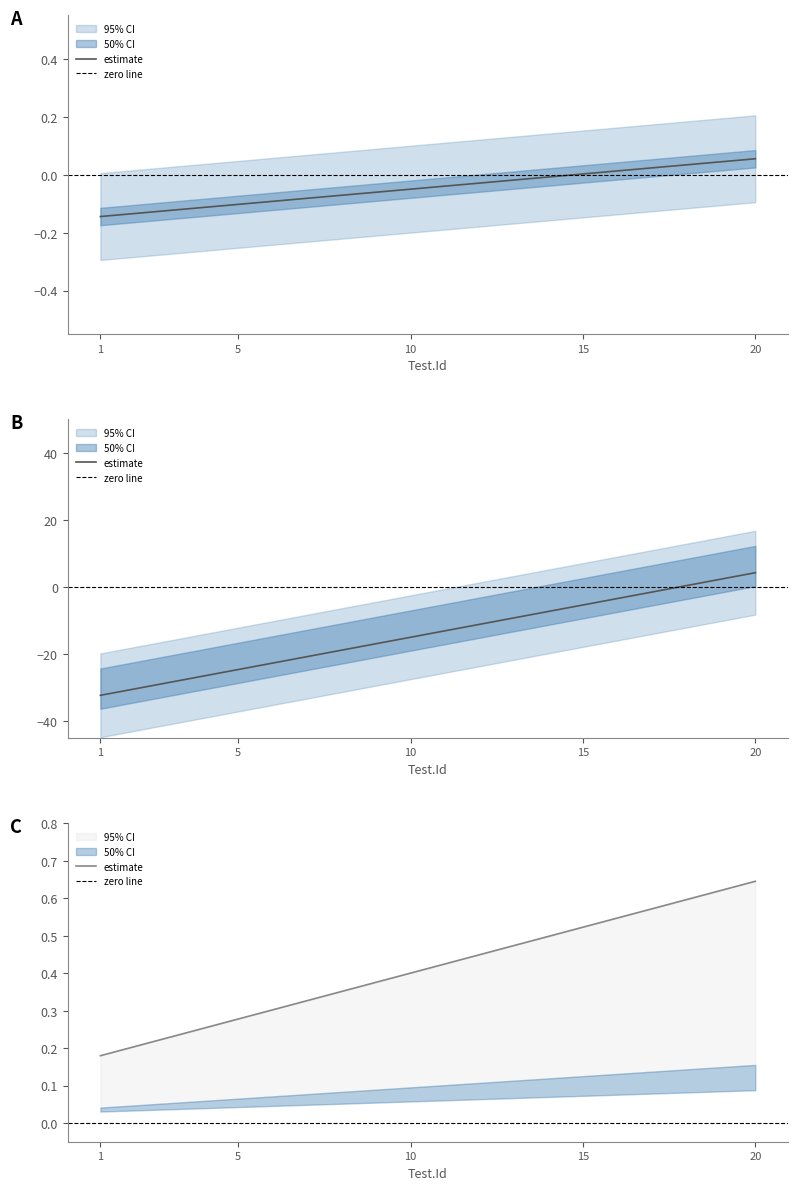

Which category has the lowest value in the lower series?

1